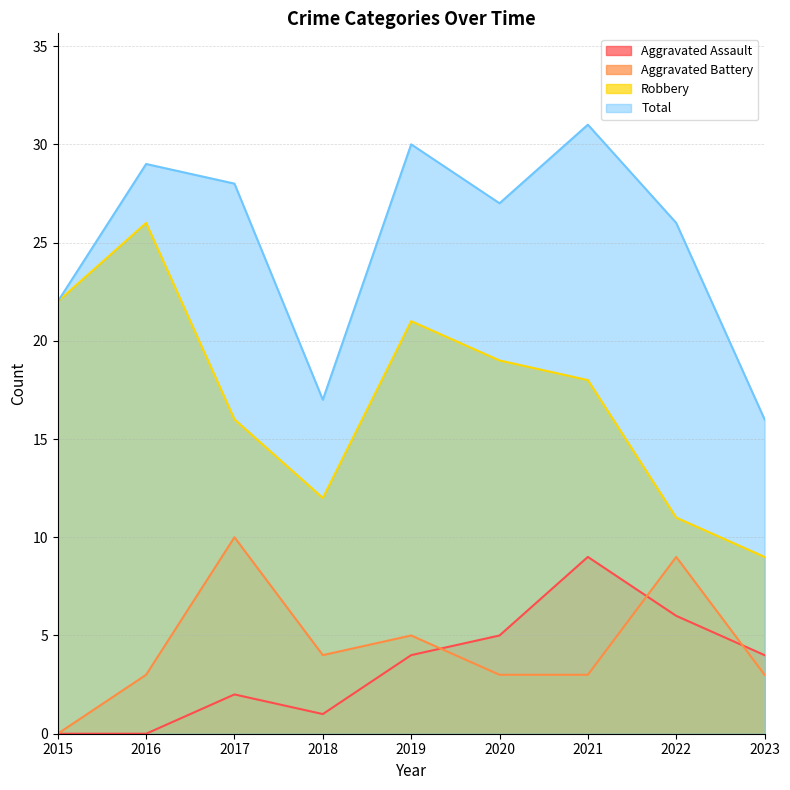

True or false: Aggravated Assault has a value of 5 at 2020.

True